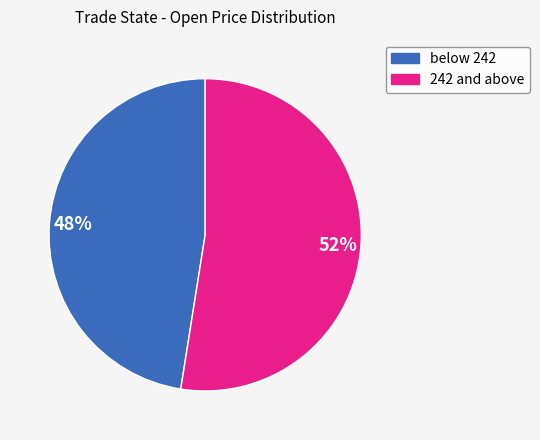

Is there any slice that represents more than half of the pie?

Yes